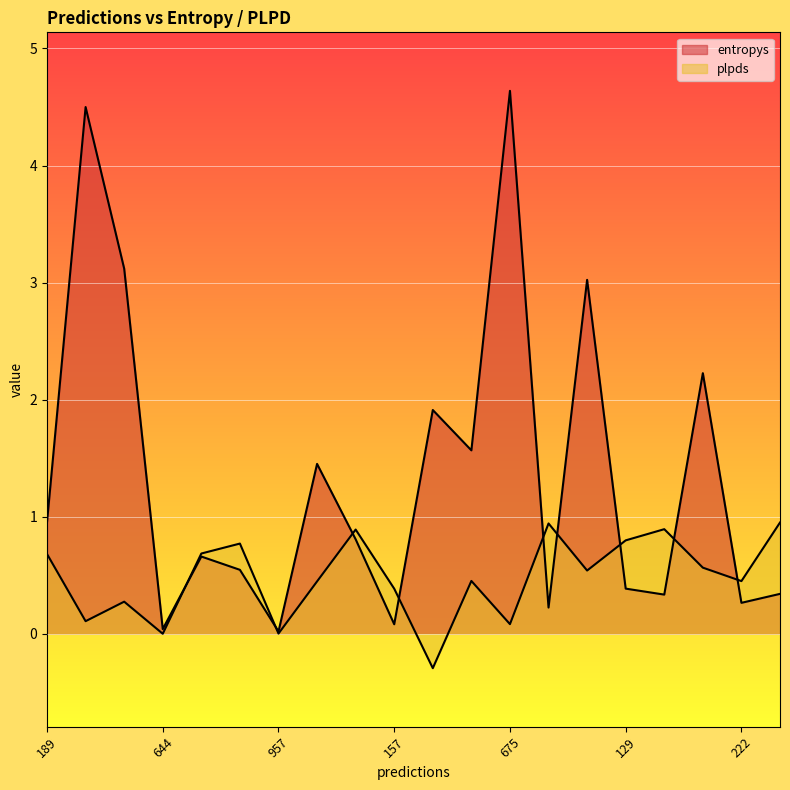

After their last crossing, which series has the higher values: entropys or plpds?

plpds